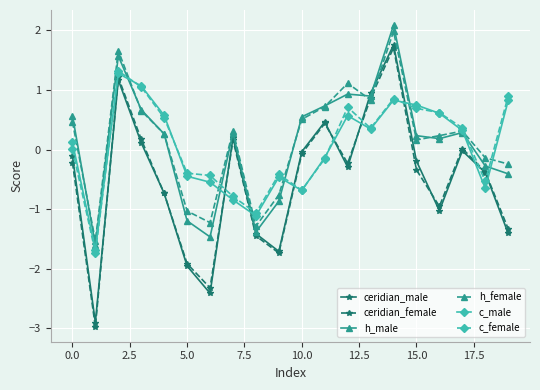

How many data points in c_male are less than 0?

9